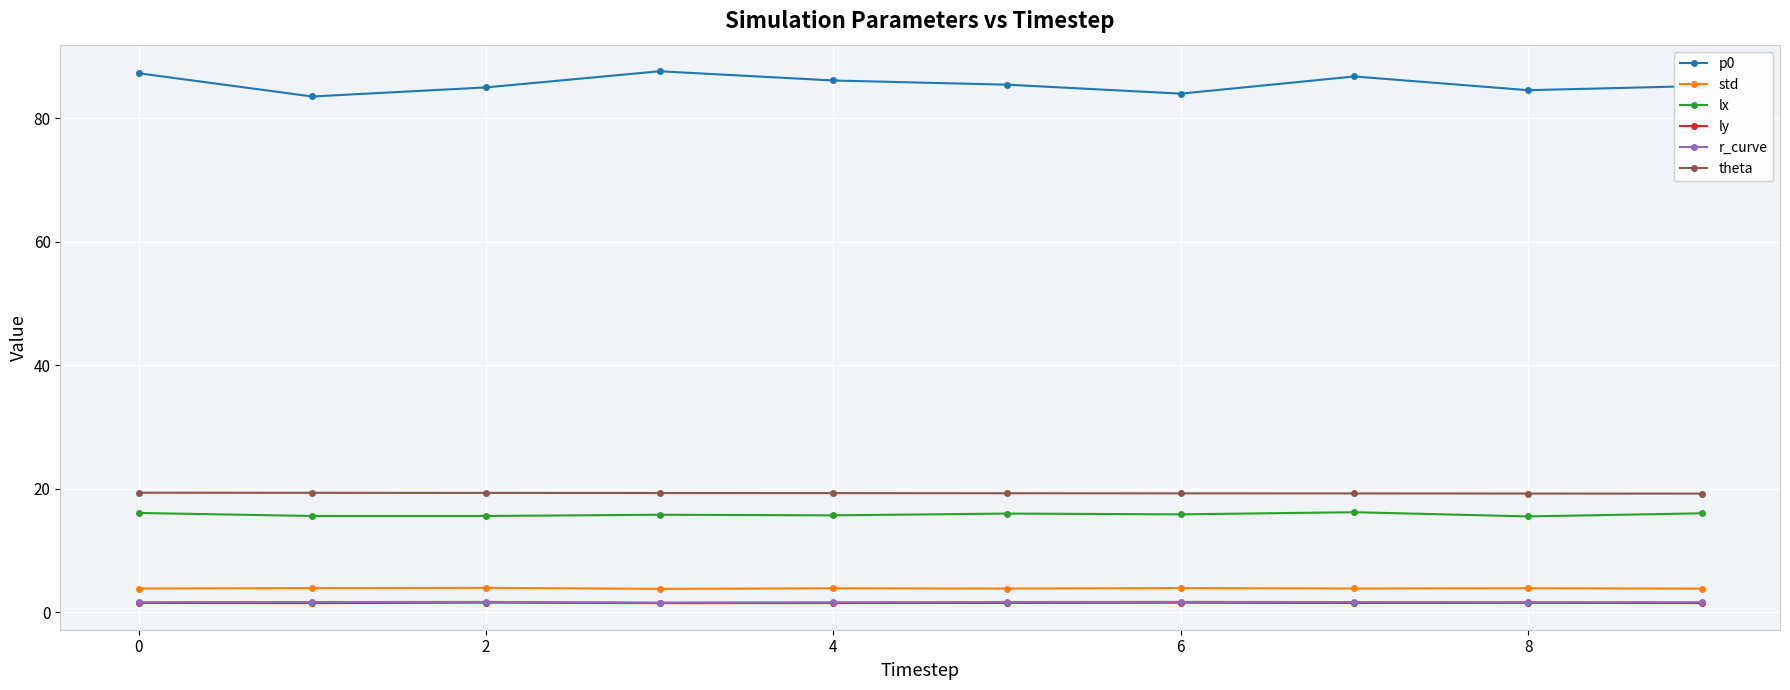

Which series has the widest spread of values?

p0